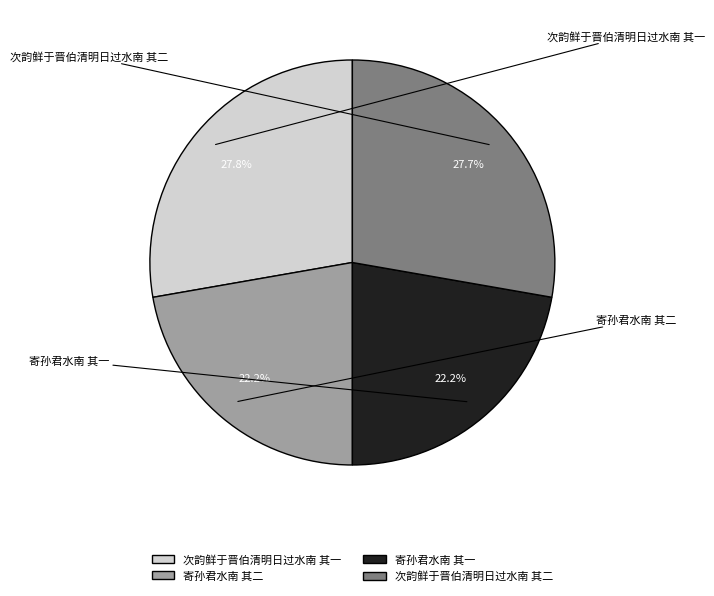

The 寄孙君水南 其一 slice represents 33% of the pie. True or false?

False